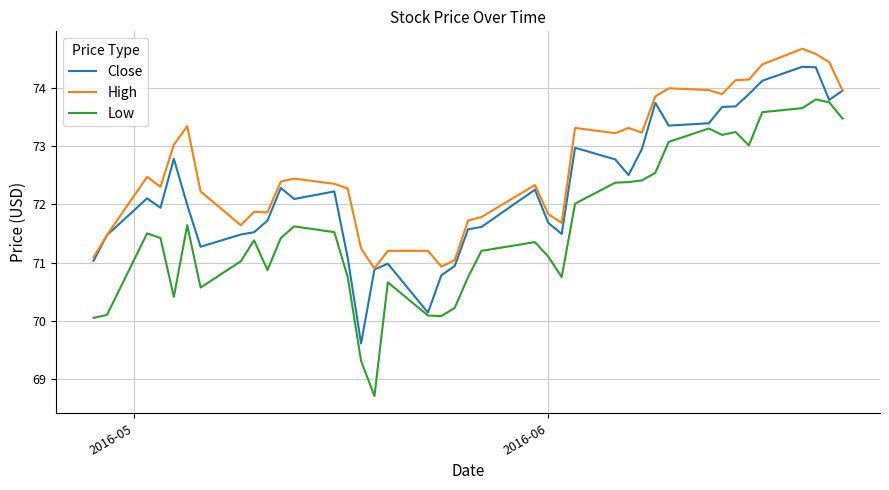

True or false: High and Low cross at least once.

False